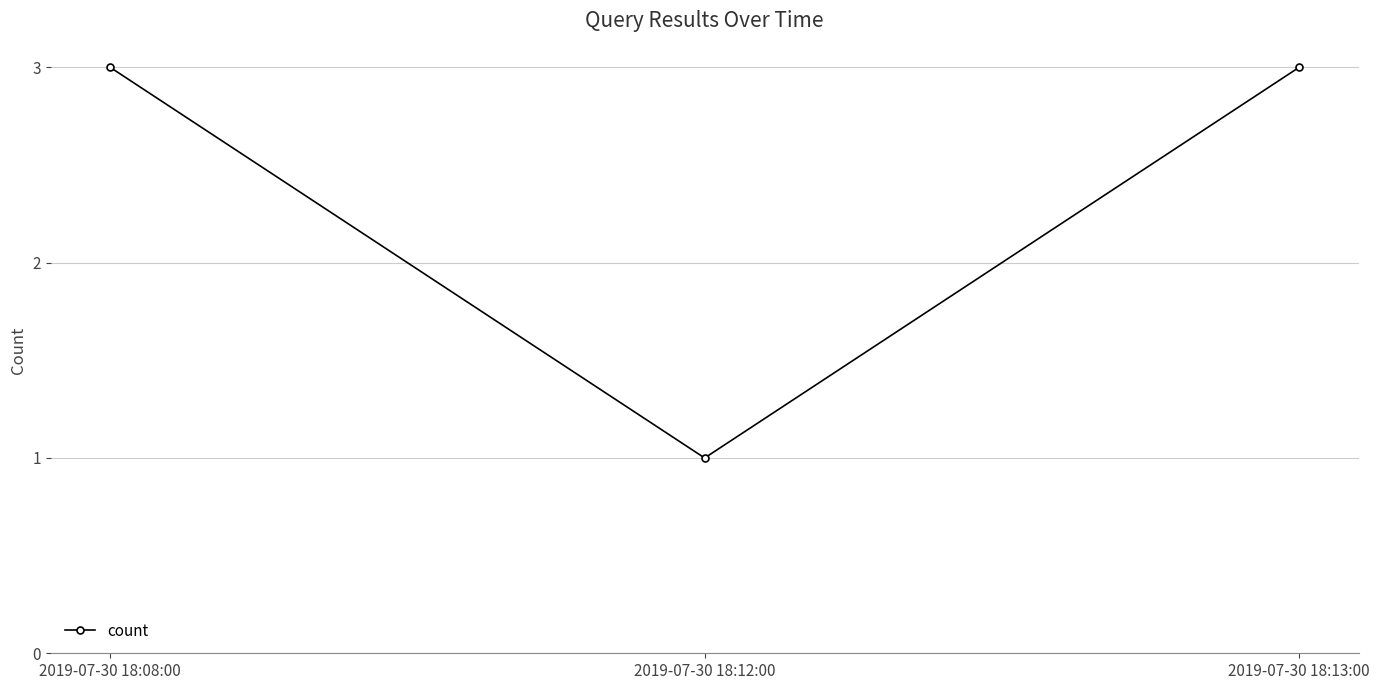

What is the approximate value at 2019-07-30 18:12:00?

1